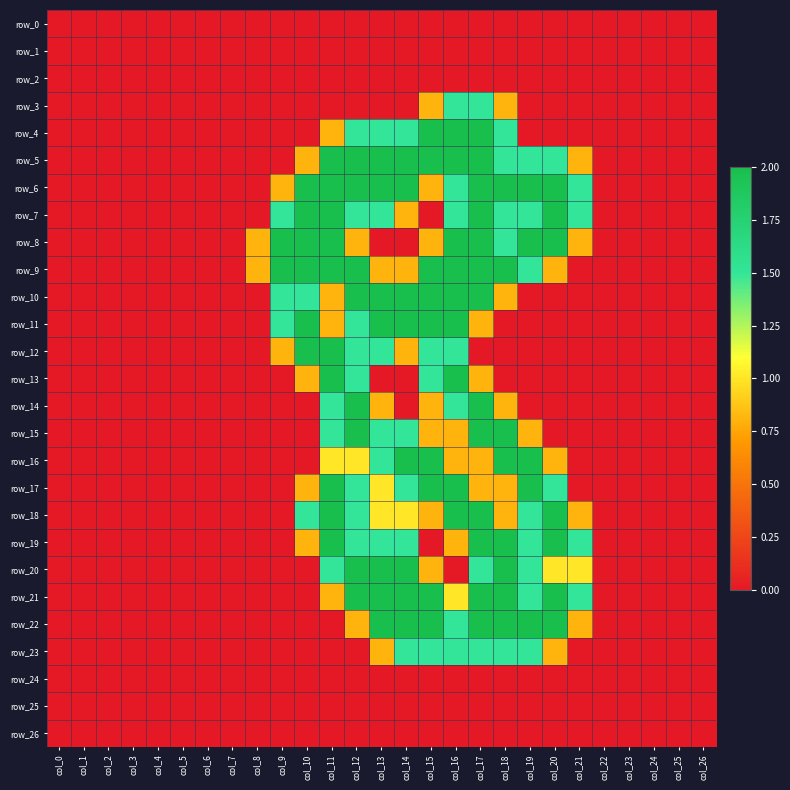

Between col_16 and col_20, which series saw the biggest shift?

row_4